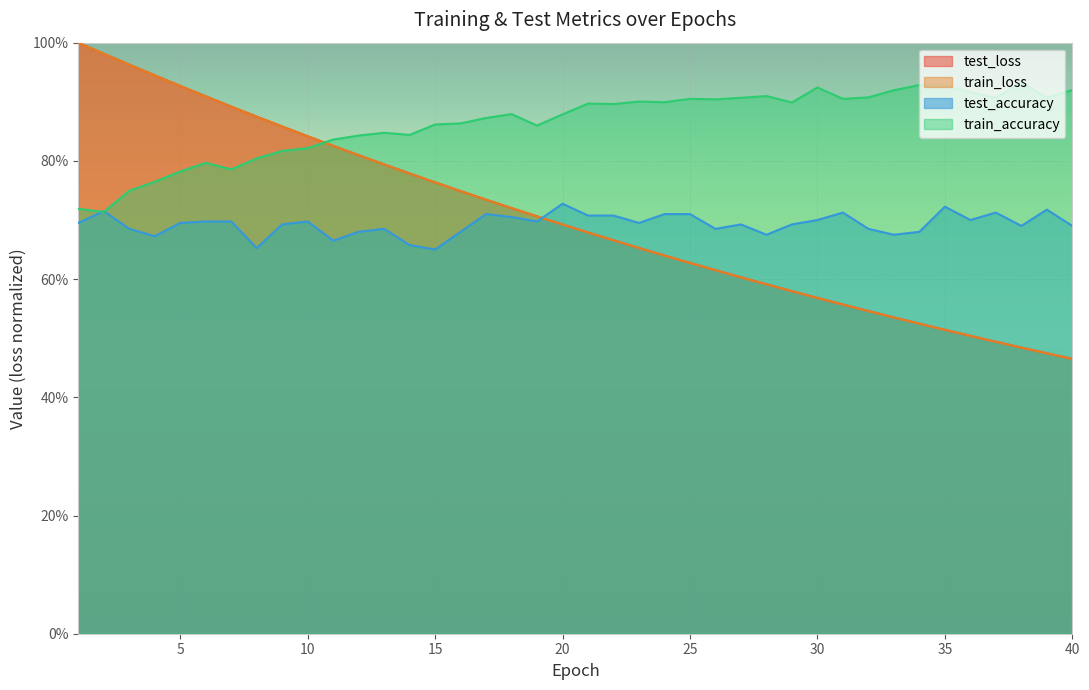

At how many categories does at least one series exceed 0?

40